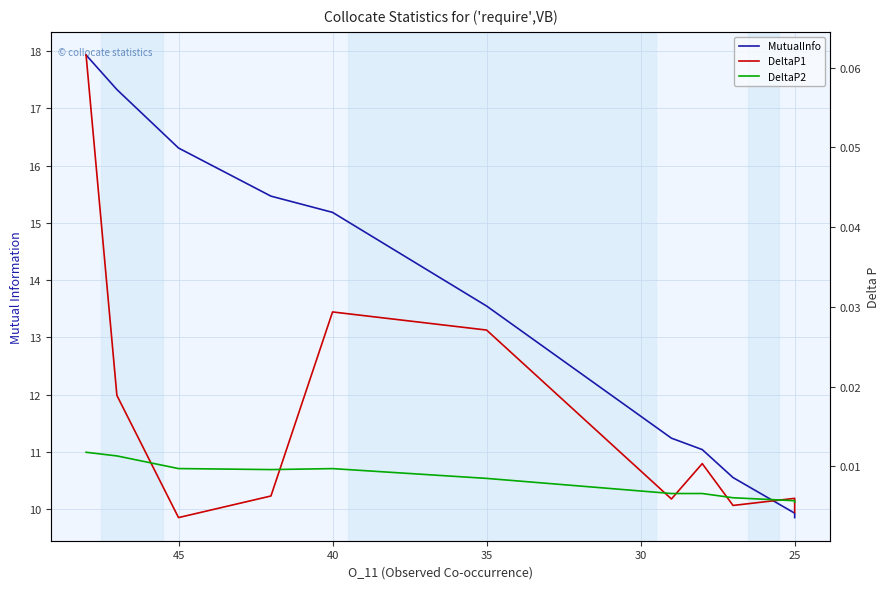

True or false: DeltaP2 has a value of 0.0 at 25.

False